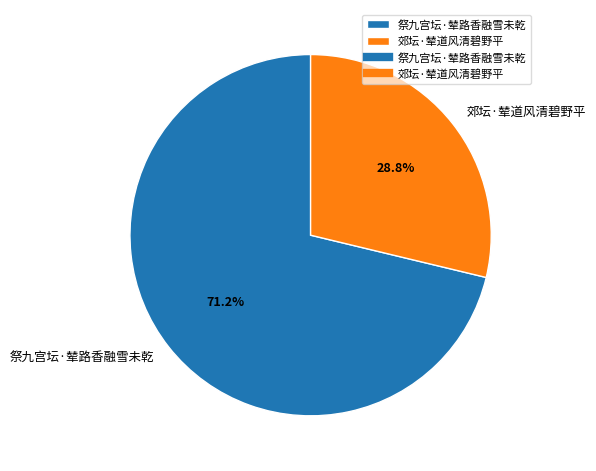

To the nearest percent, what is the difference between the 郊坛·辇道风清碧野平 and 祭九宫坛·辇路香融雪未乾 slice percentages?

42%